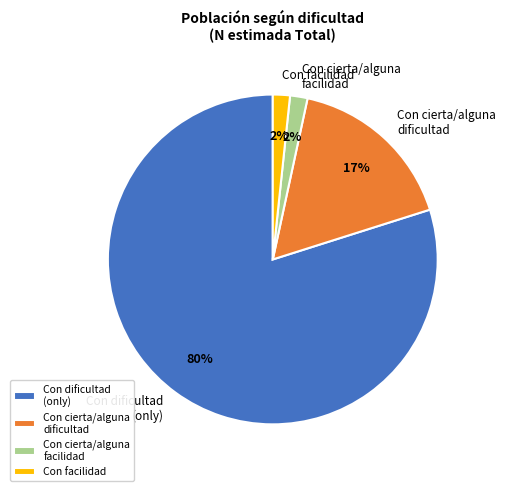

Is it true that Con cierta/alguna facilidad is 8% of the pie?

False